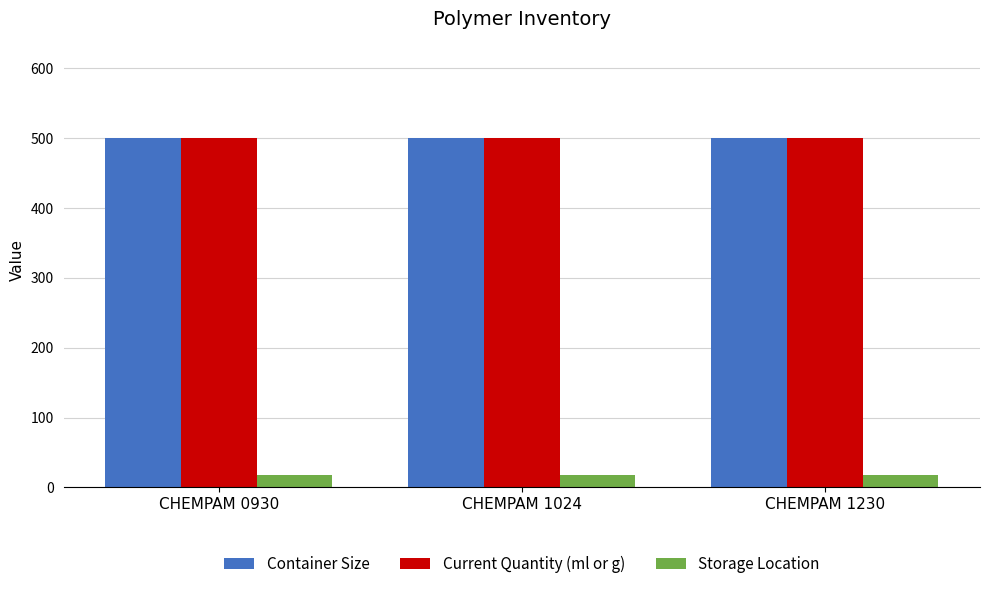

What is the maximum value shown in the chart?

500